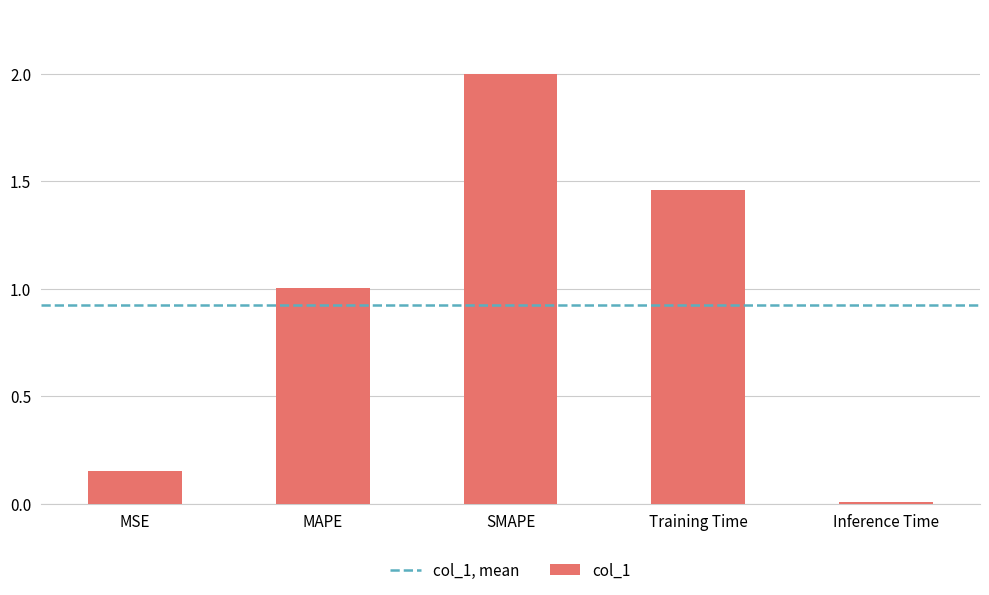

Rank the categories by value from highest to lowest.

SMAPE, Training Time, MAPE, MSE, Inference Time